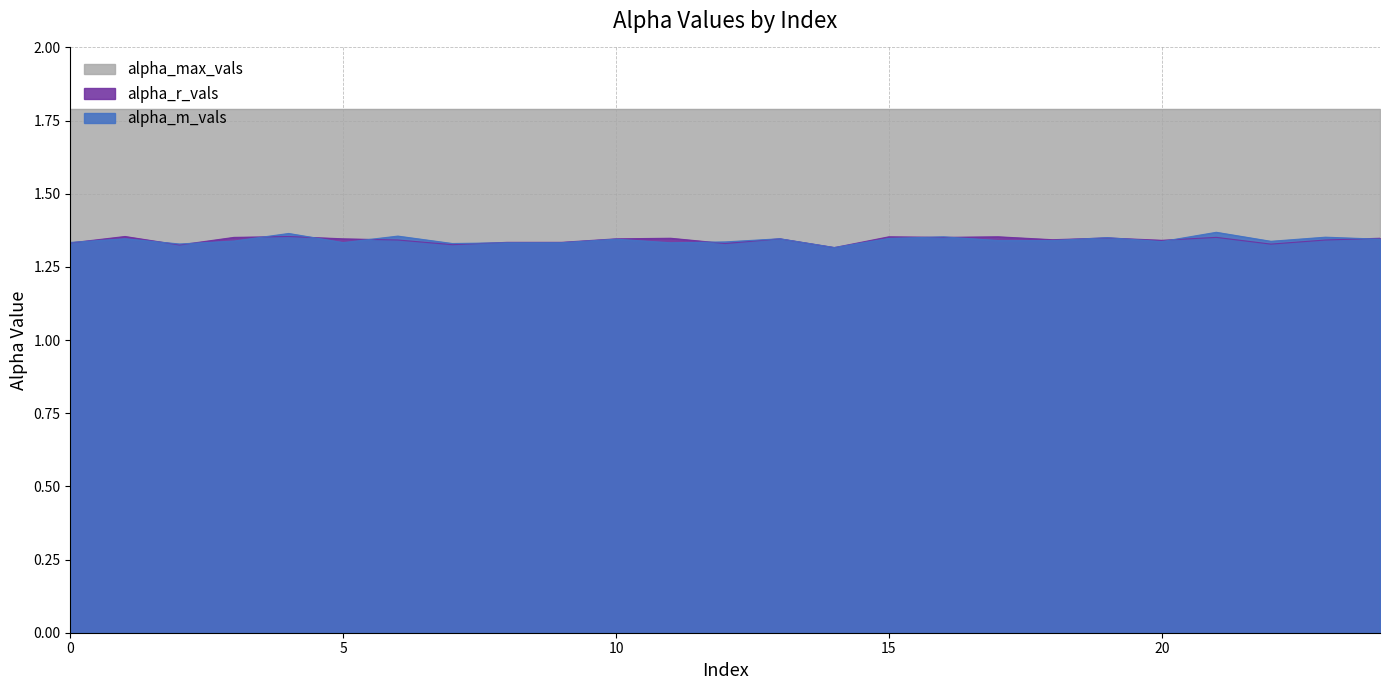

The value of alpha_r_vals at 13 is 1.3. True or false?

True